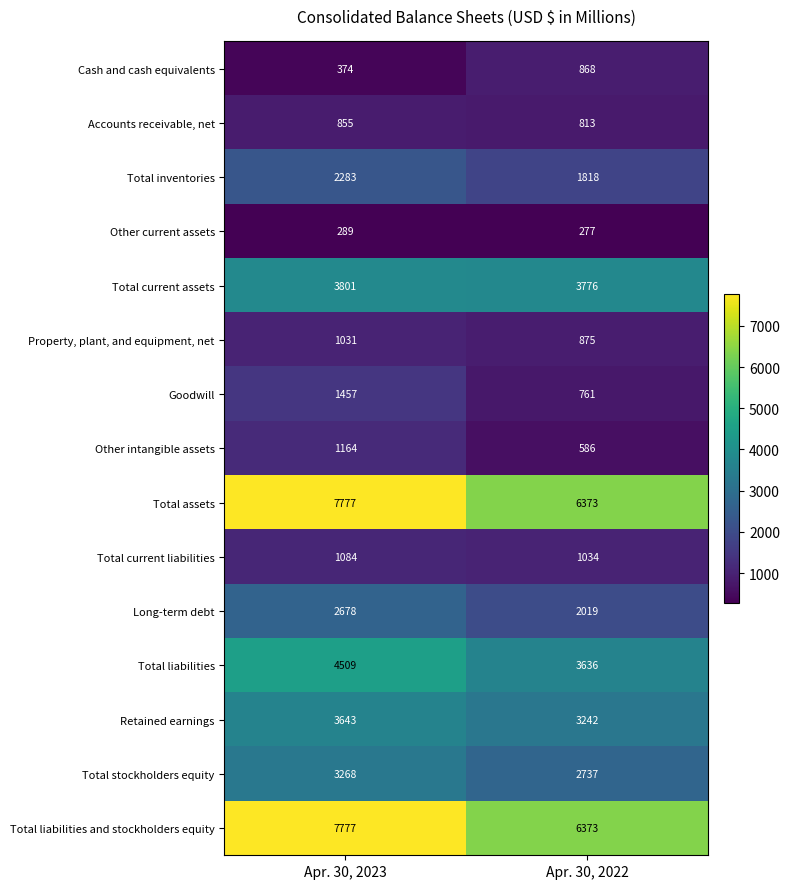

How many categories are shown in the chart?

2